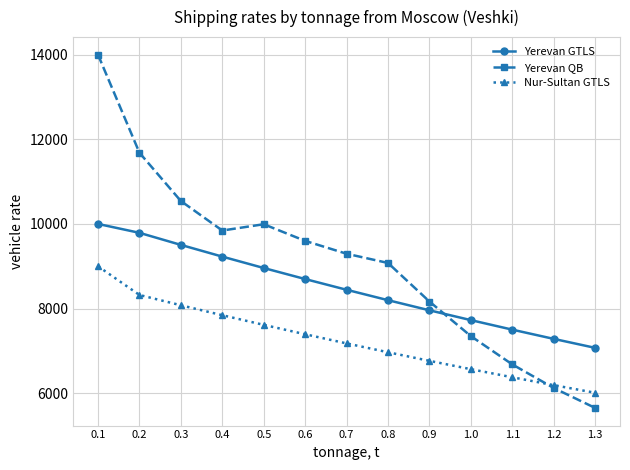

What value does the Yerevan GTLS series have at 1.1?

7503